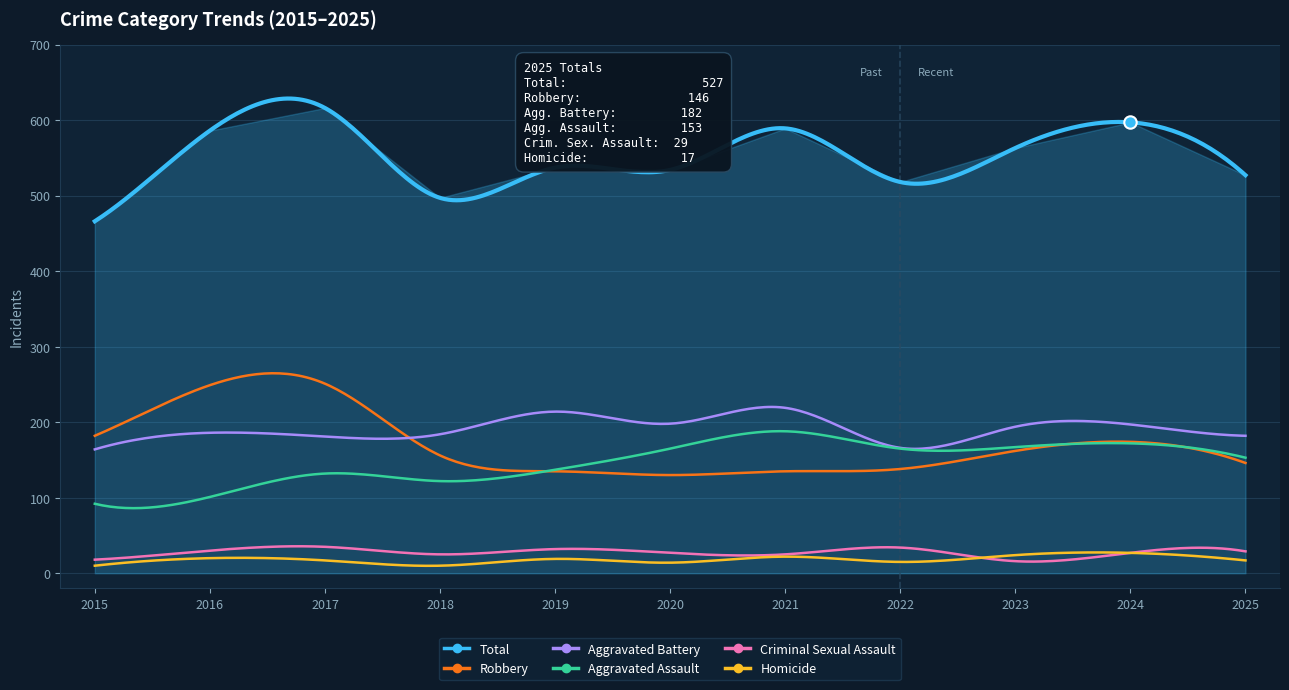

Which series has the largest Y range (max minus min)?

Total